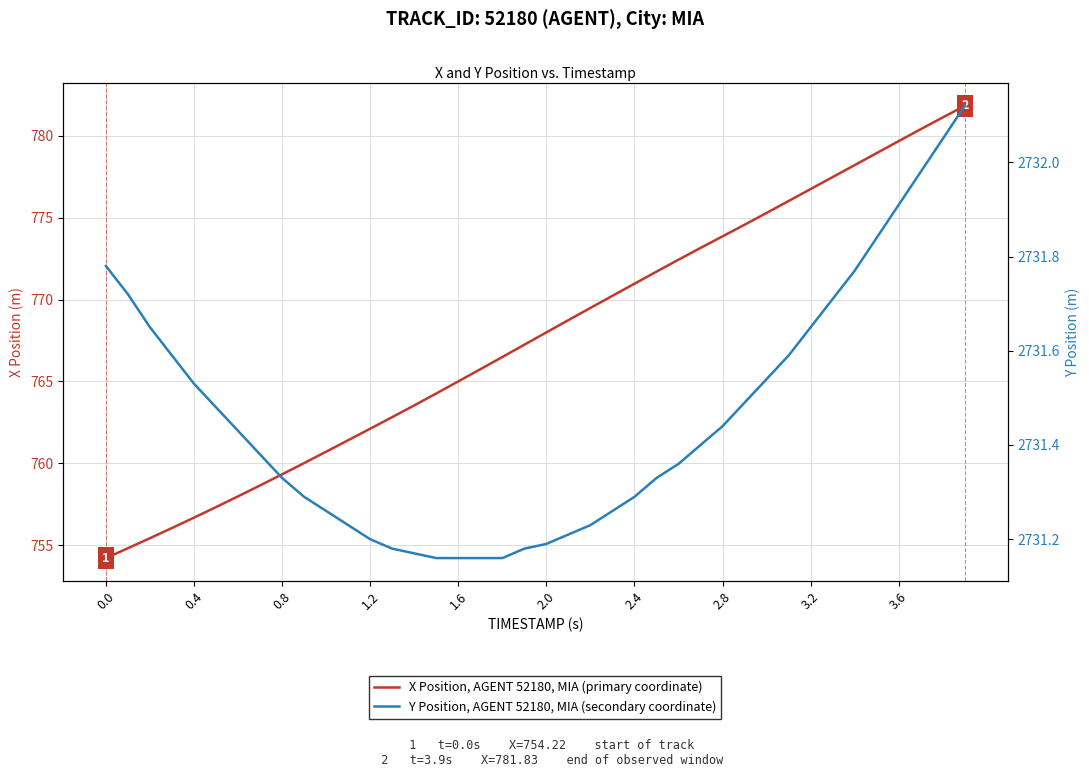

Rank the series by their maximum value, from lowest to highest.

X Position, AGENT 52180, MIA (primary coordinate), Y Position, AGENT 52180, MIA (secondary coordinate)